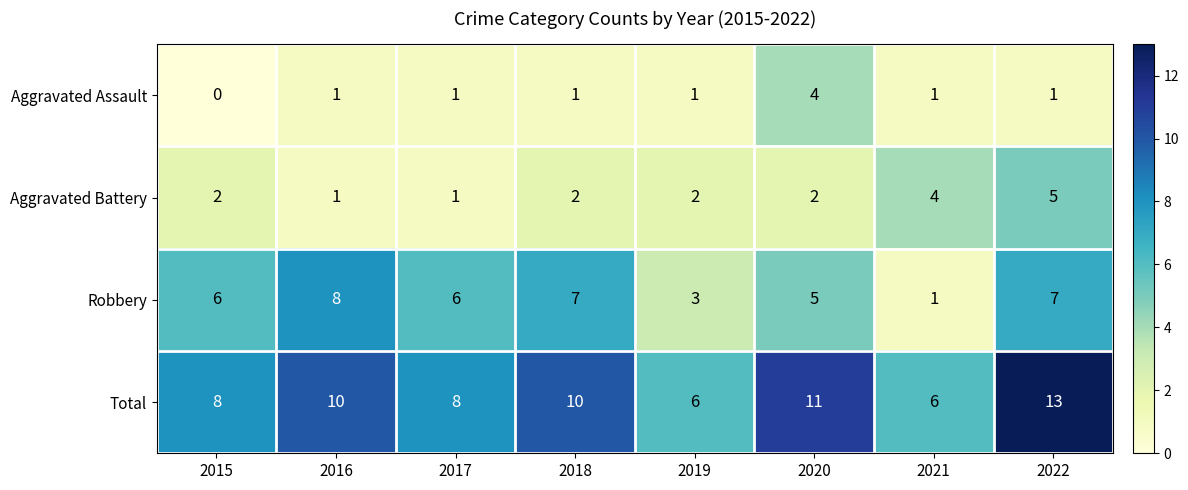

The value of Aggravated Battery at 2018 is 2. True or false?

True